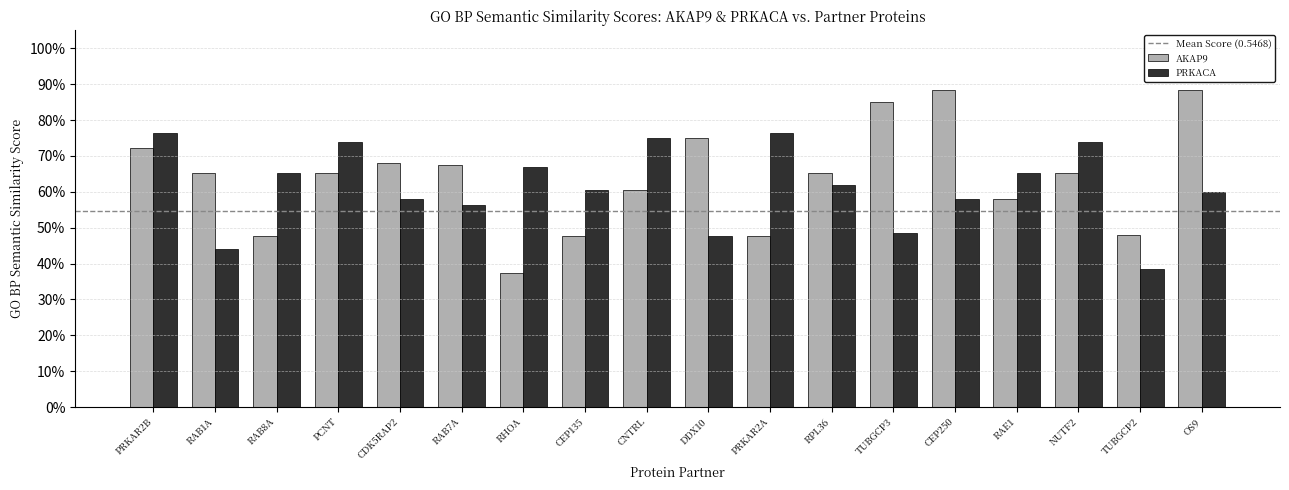

Does the chart contain stacked bars?

No